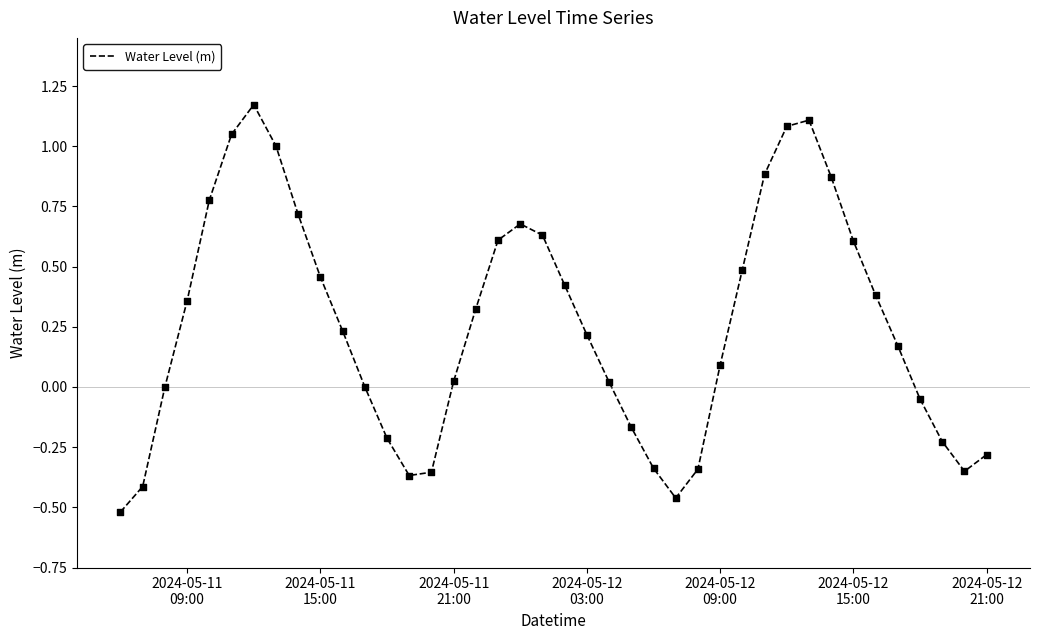

What is the difference between the maximum and minimum values?

1.7